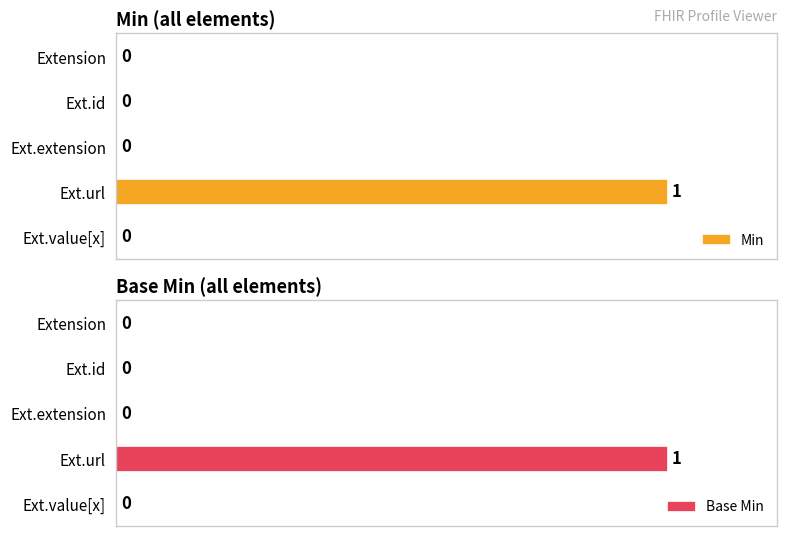

Between Ext.value[x] and Ext.extension, which is larger?

Ext.value[x]